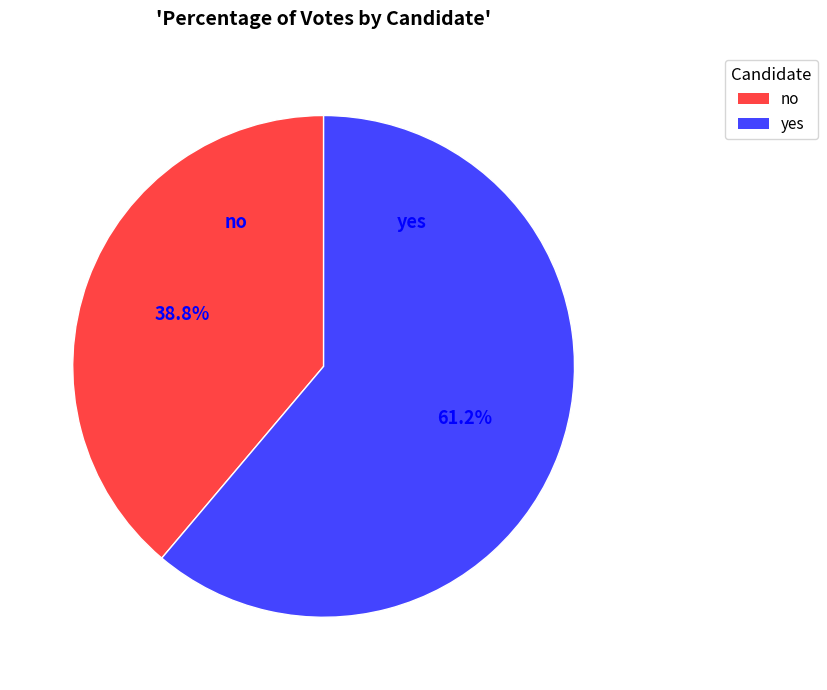

Between yes and no, which is larger?

yes